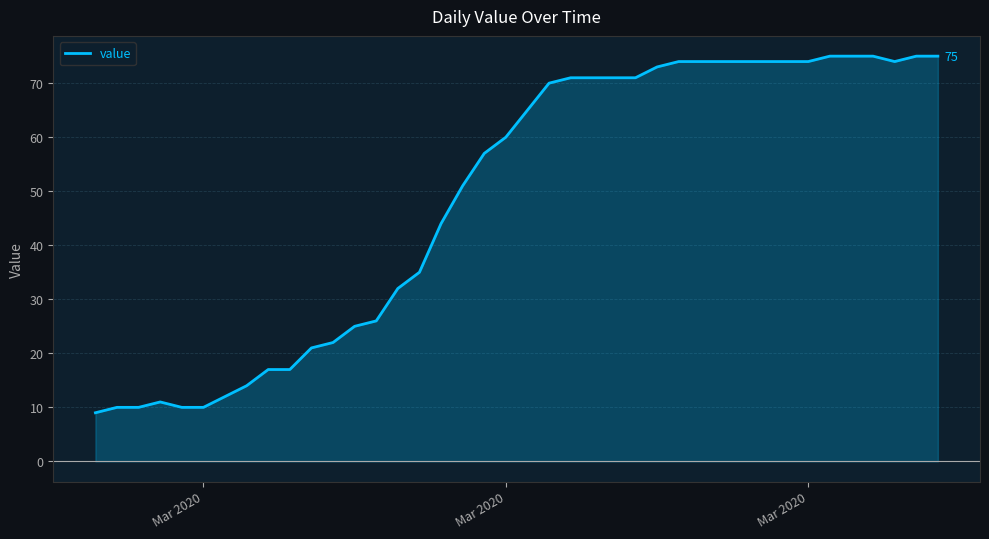

What is the sum of all values?

1952